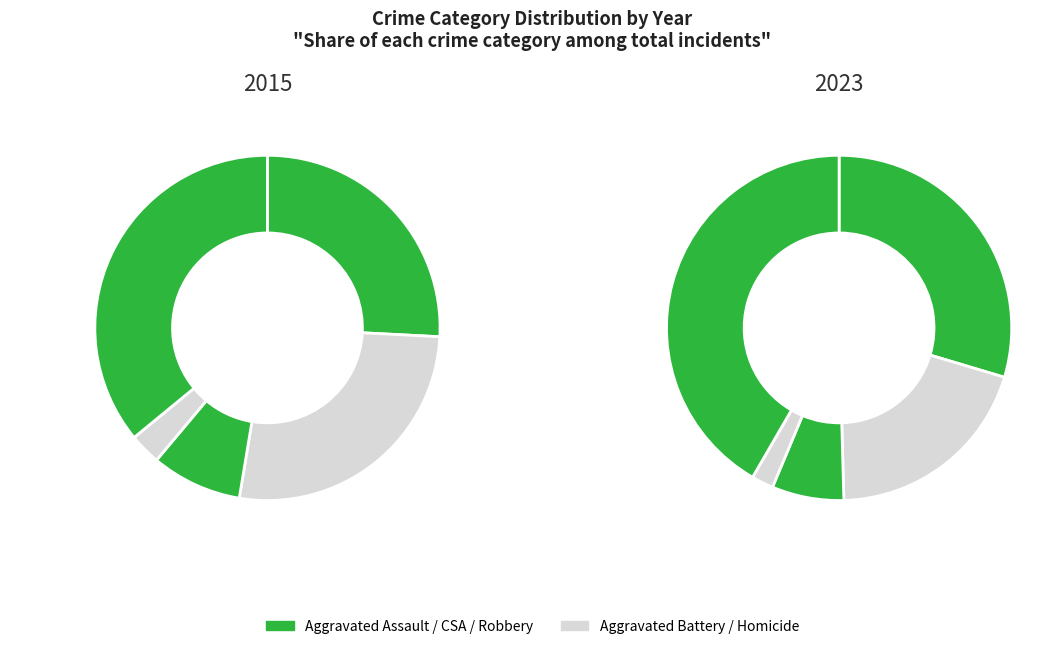

How many slices are in this pie chart?

5